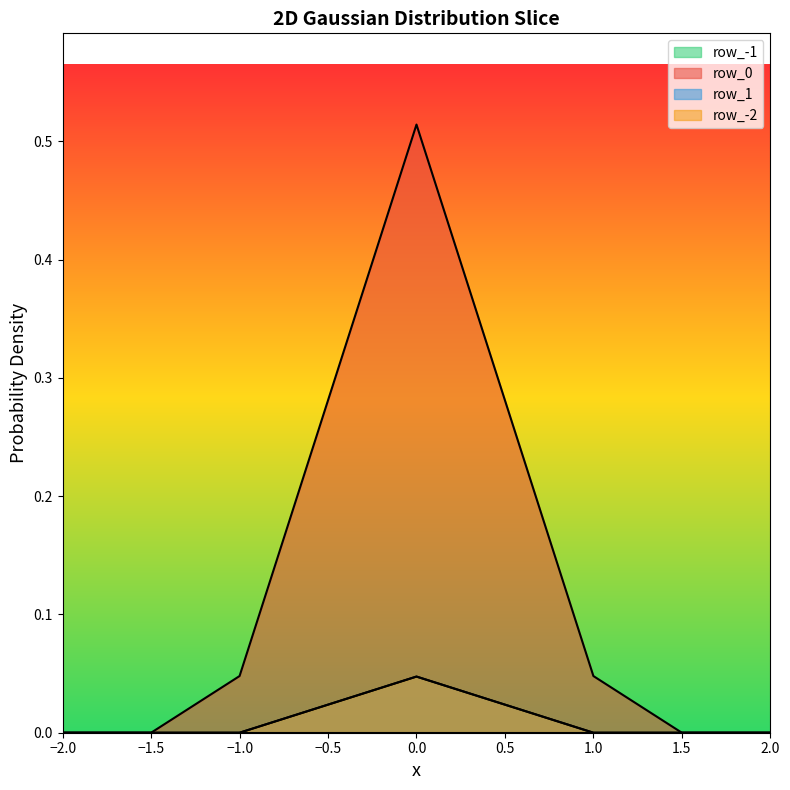

How many lines are shown in the chart?

4